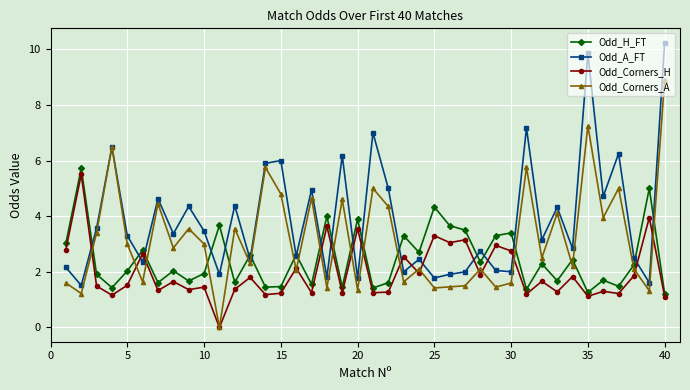

Does the chart have visible grid lines?

Yes